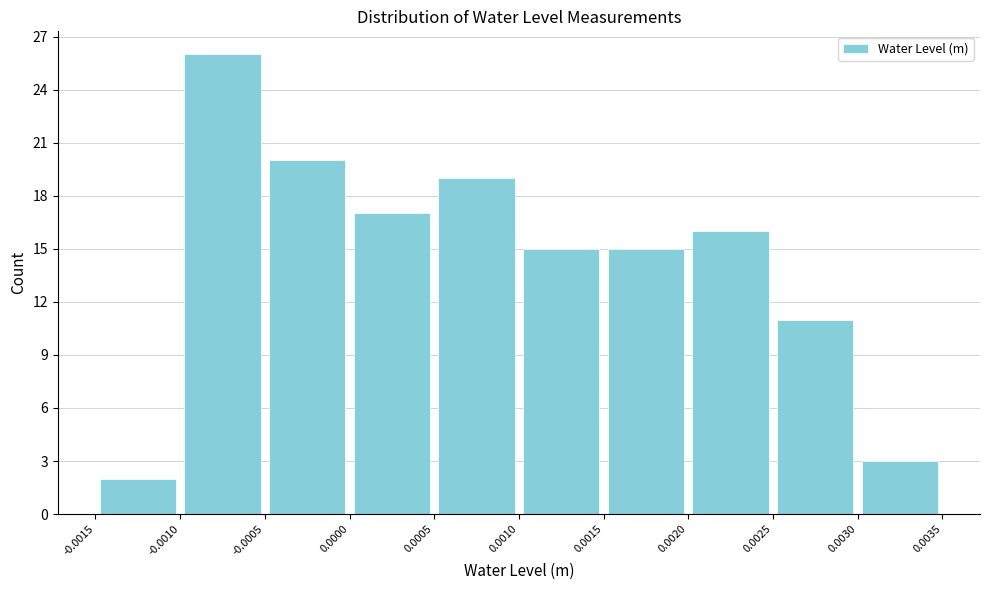

Over which range of the x-axis is the bar tallest?

-0.0010 to -0.0005